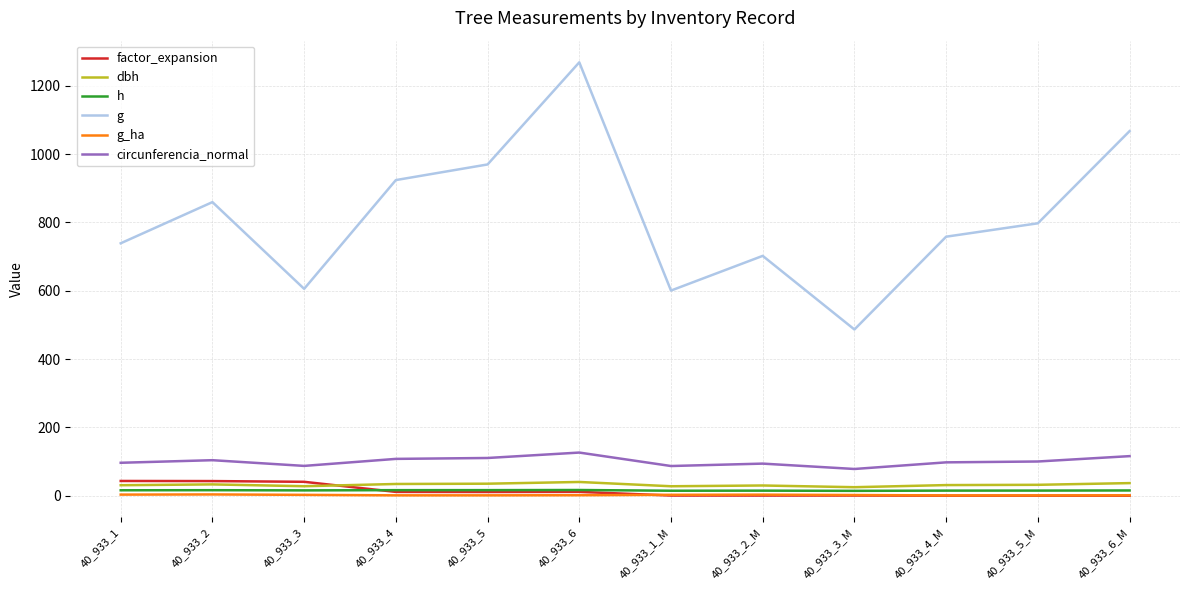

What is the highest value of the dbh series?

40.2